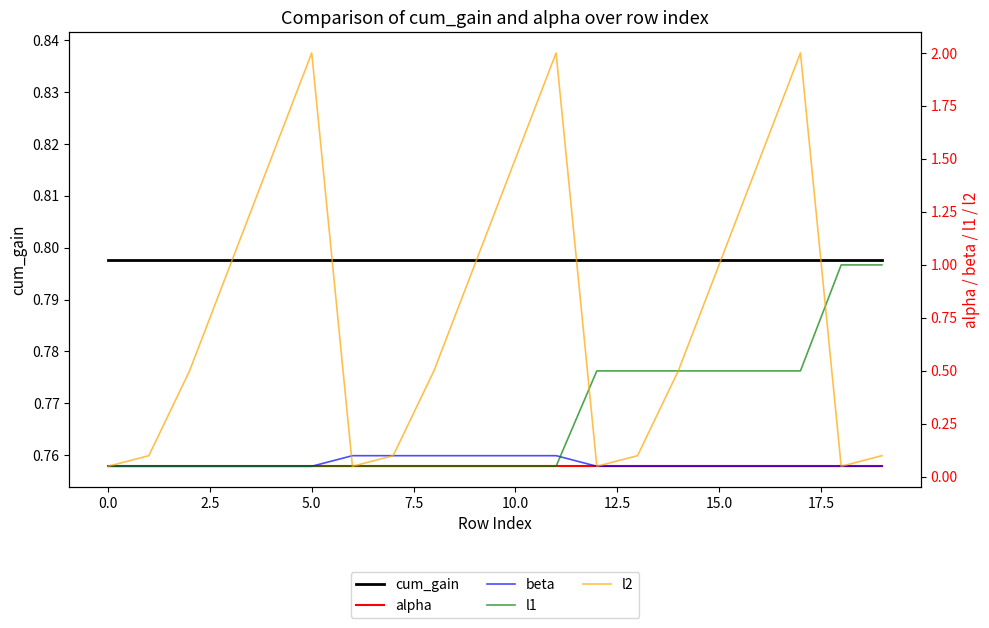

What is the maximum value shown in the chart?

2.0